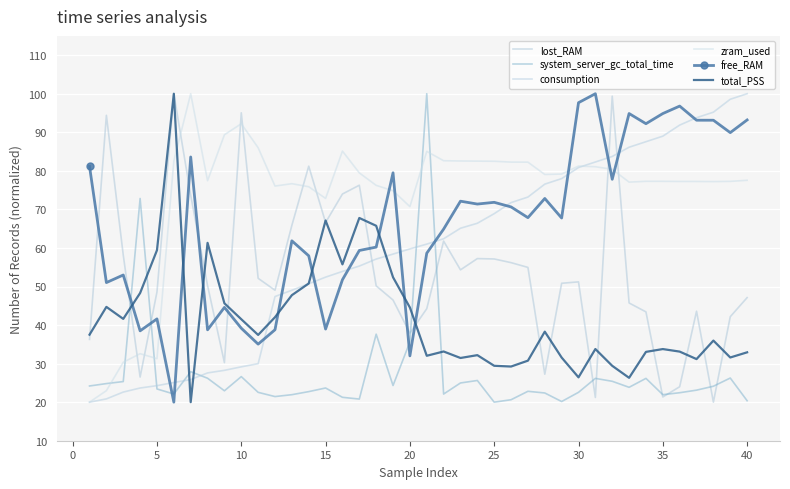

How many interior local peaks does the system_server_gc_total_time series have?

11